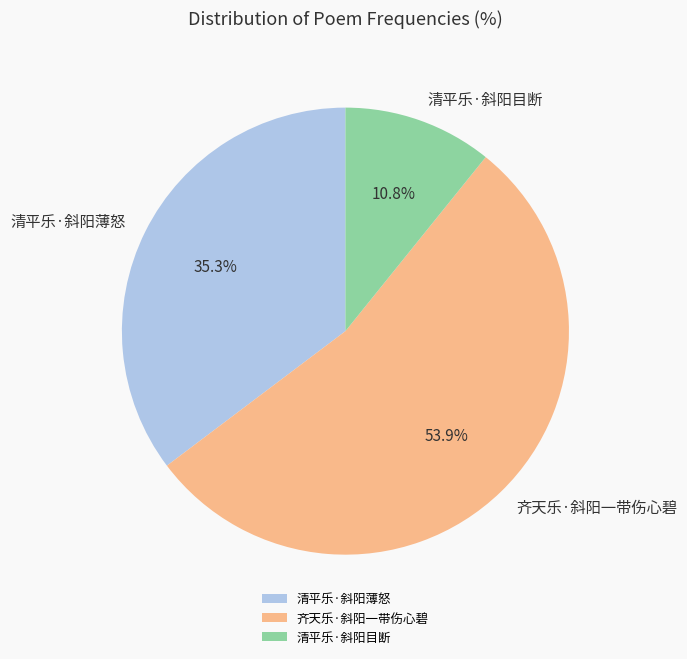

To the nearest percent, what portion does 清平乐·斜阳目断 represent?

11%